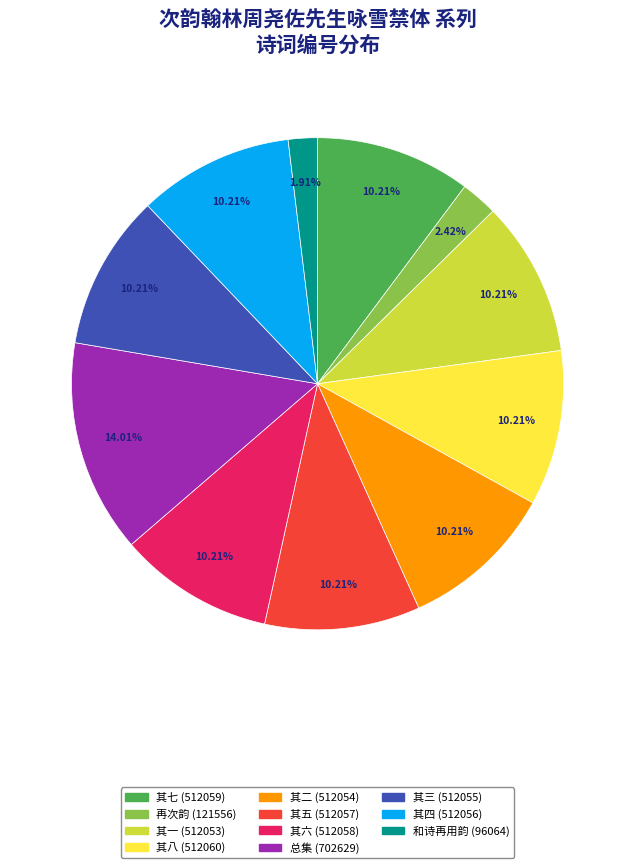

Is there any slice that represents more than half of the pie?

No